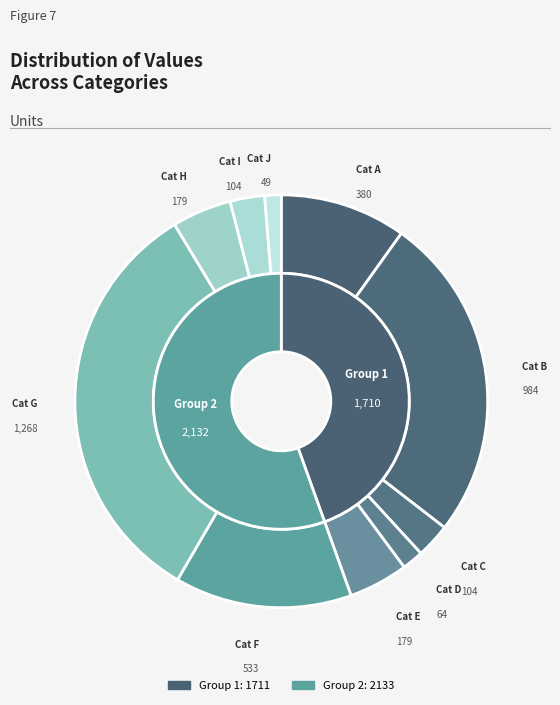

To the nearest percent, what is the difference between the largest and smallest slice percentages?

32%